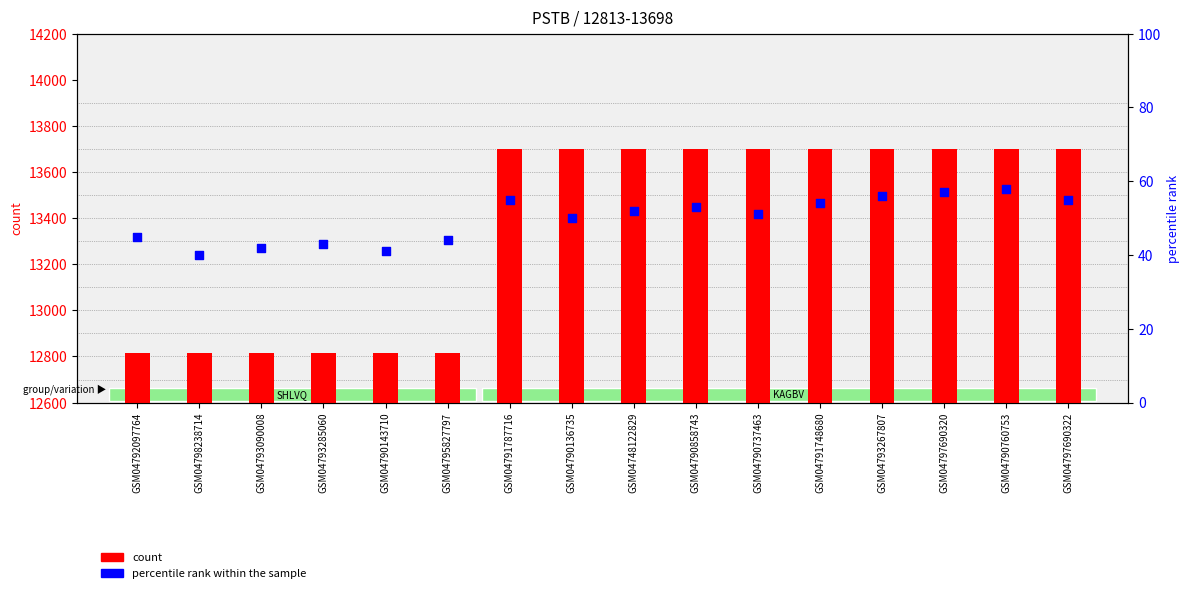

Is the value of count at GSM04795827797 greater than the value of percentile rank within the sample at GSM04797690322?

Yes